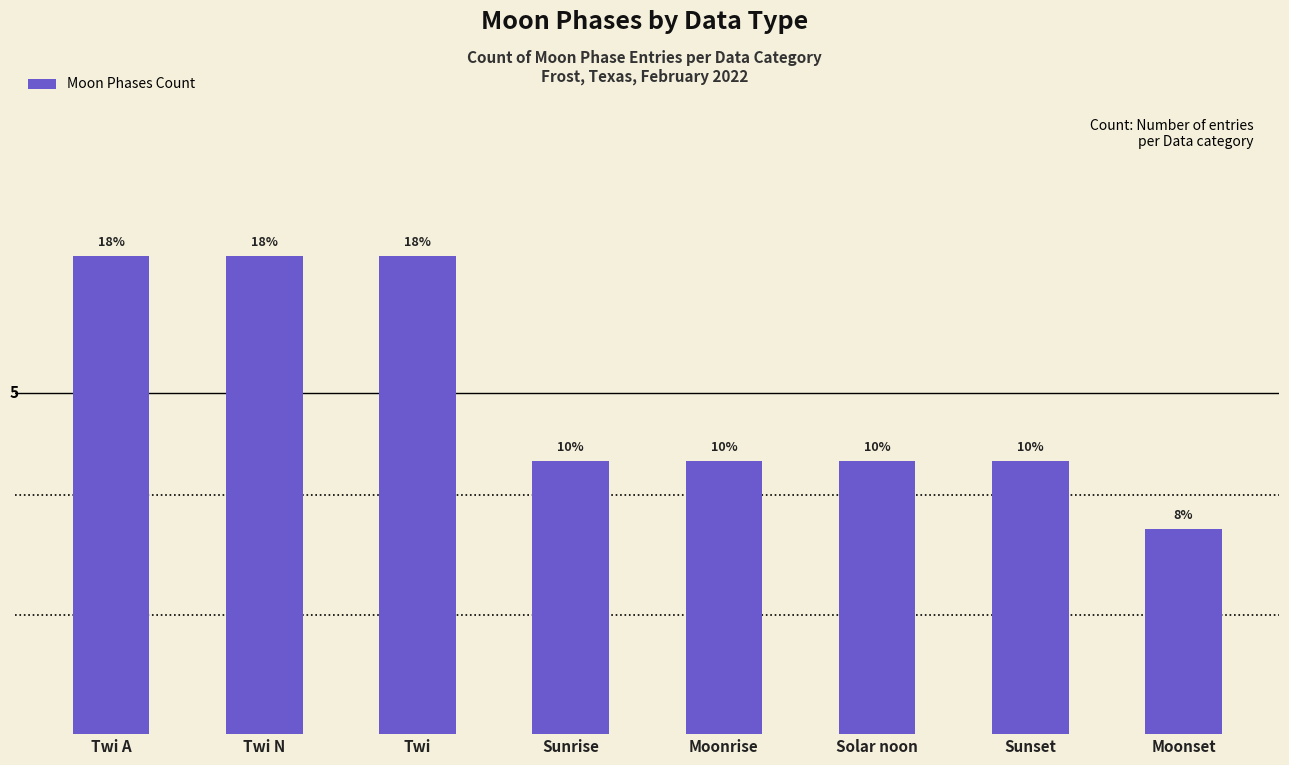

Reading right to left, transcribe all the data shown in this chart.

Moonset=3	Sunset=4	Solar noon=4	Moonrise=4	Sunrise=4	Twi=7	Twi N=7	Twi A=7